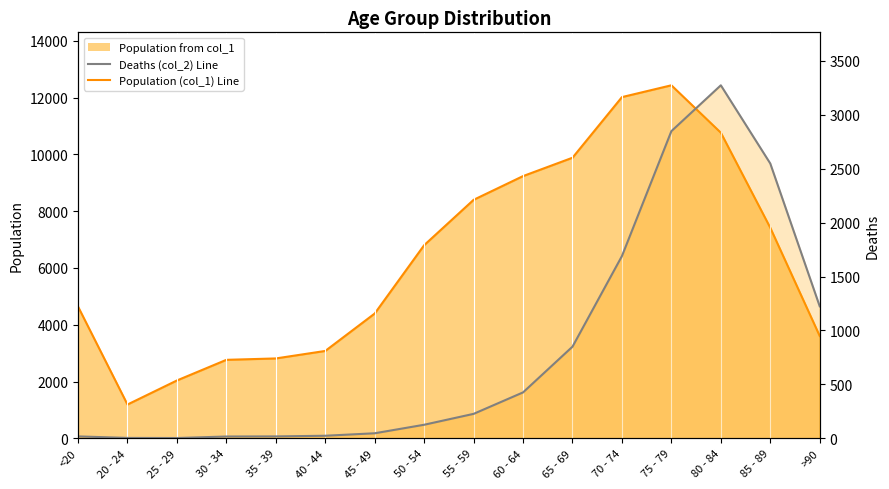

Reading left to right, what are all the values shown in this chart?

<20=18	20 - 24=4	25 - 29=3	30 - 34=17	35 - 39=18	40 - 44=24	45 - 49=47	50 - 54=126	55 - 59=227	60 - 64=426	65 - 69=850	70 - 74=1690	75 - 79=2848	80 - 84=3273	85 - 89=2548	>90=1224